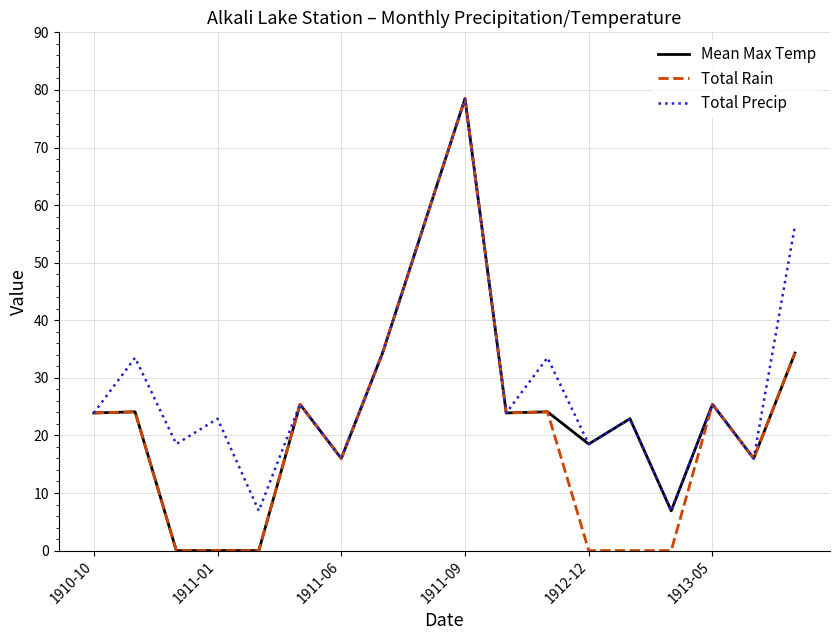

Which series has the largest total across all categories?

Total Precip